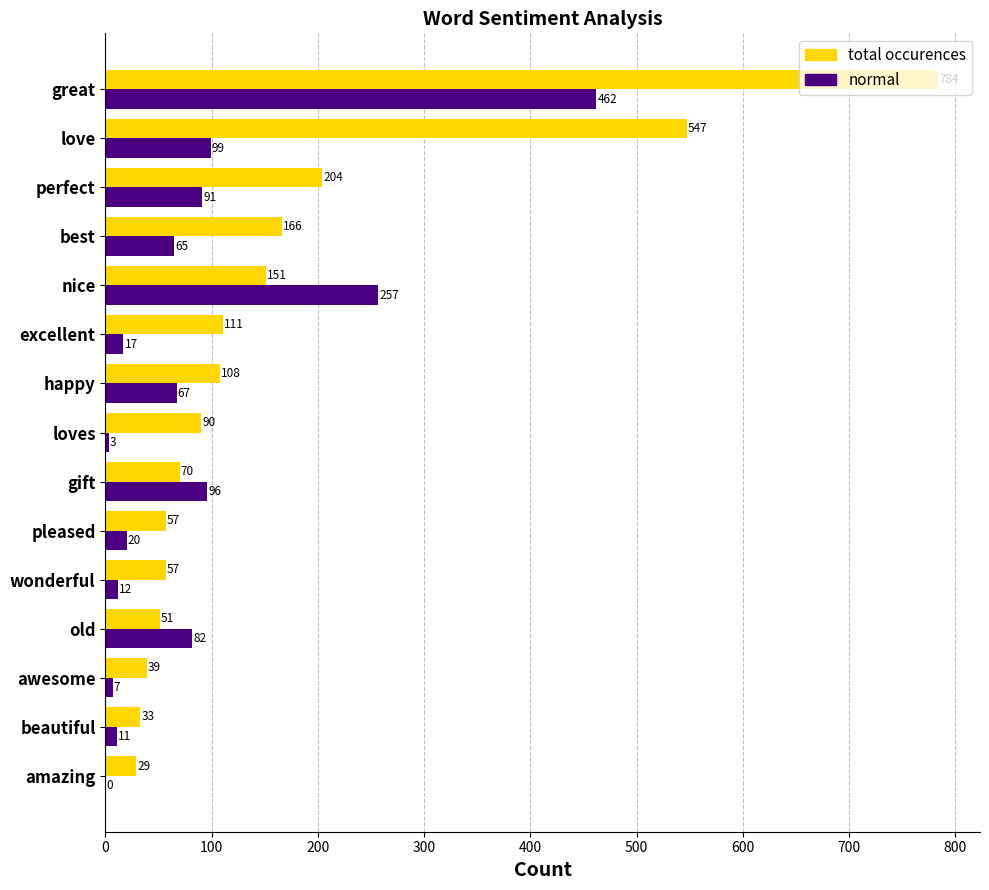

Which series changed the most between loves and excellent?

total occurences